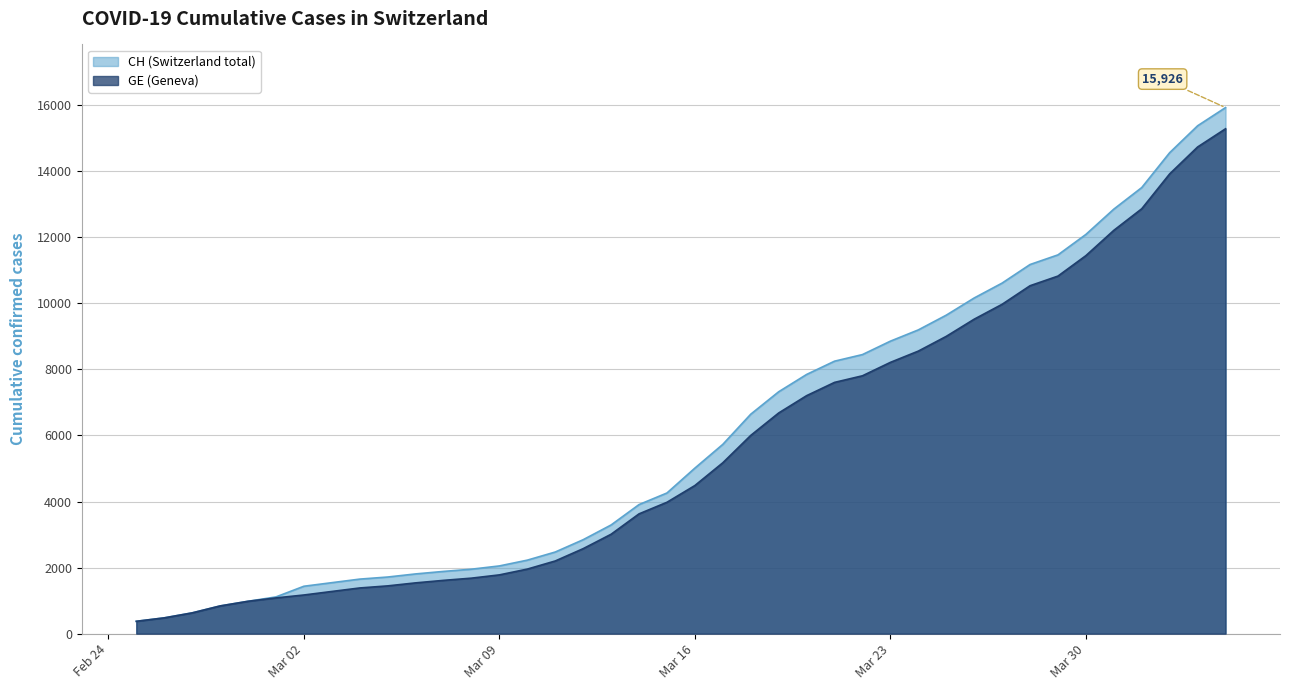

The GE series shows 20737 at 2020-04-02. True or false?

False